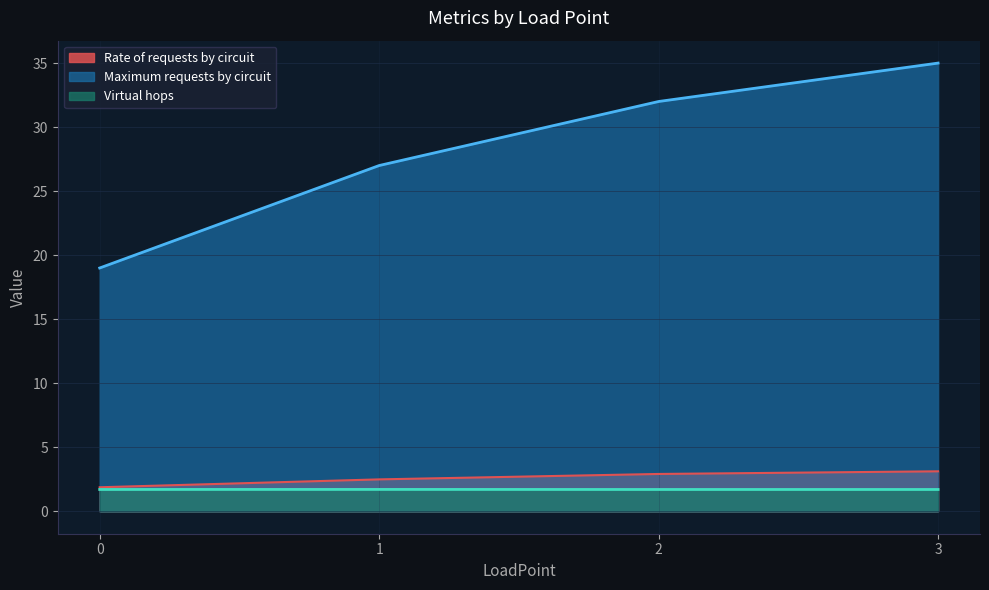

Rank the series by their maximum value, from highest to lowest.

Maximum requests by circuit, Rate of requests by circuit, Virtual hops